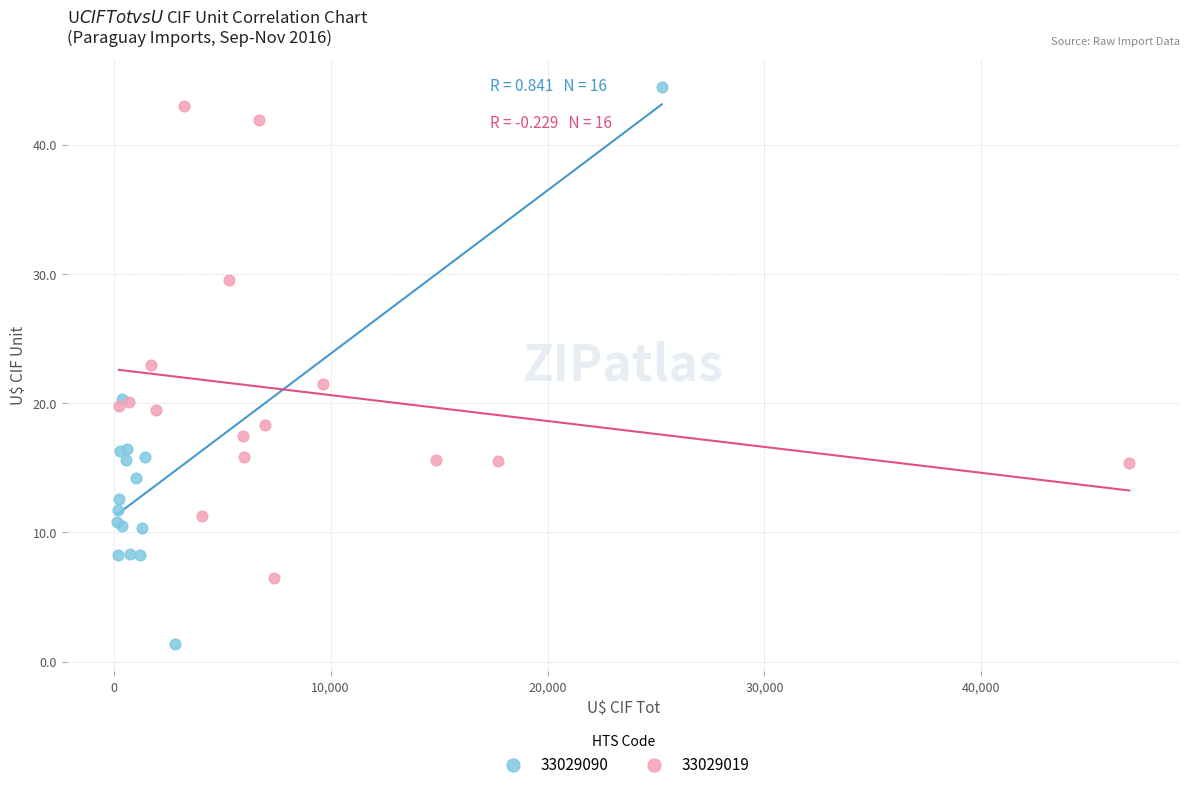

What are all the series names shown in the legend?

33029090, 33029019